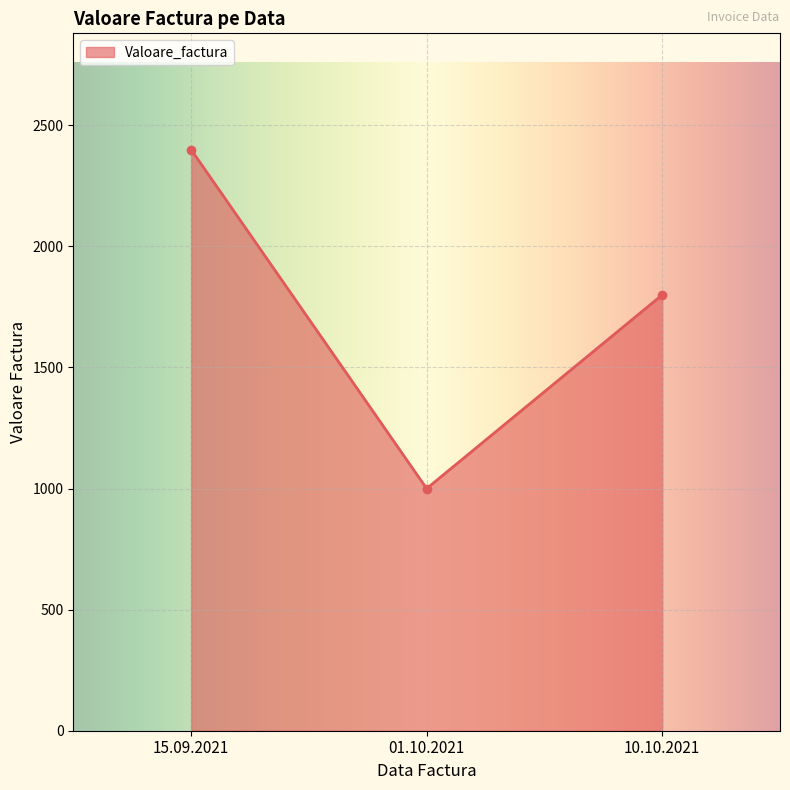

Count the number of categories in the chart.

3